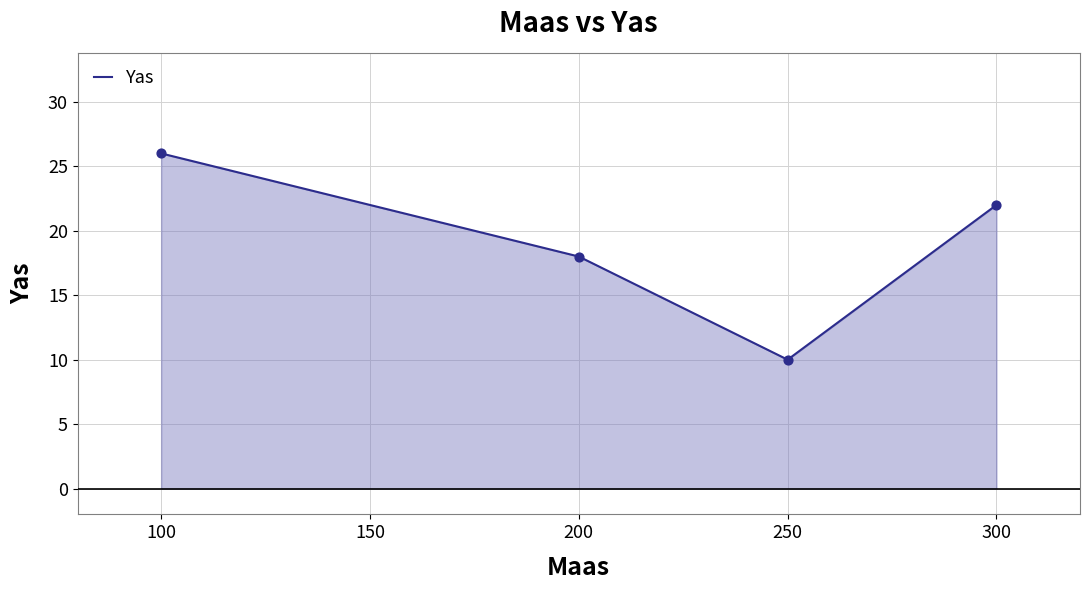

Between 250 and 200, which is larger?

200